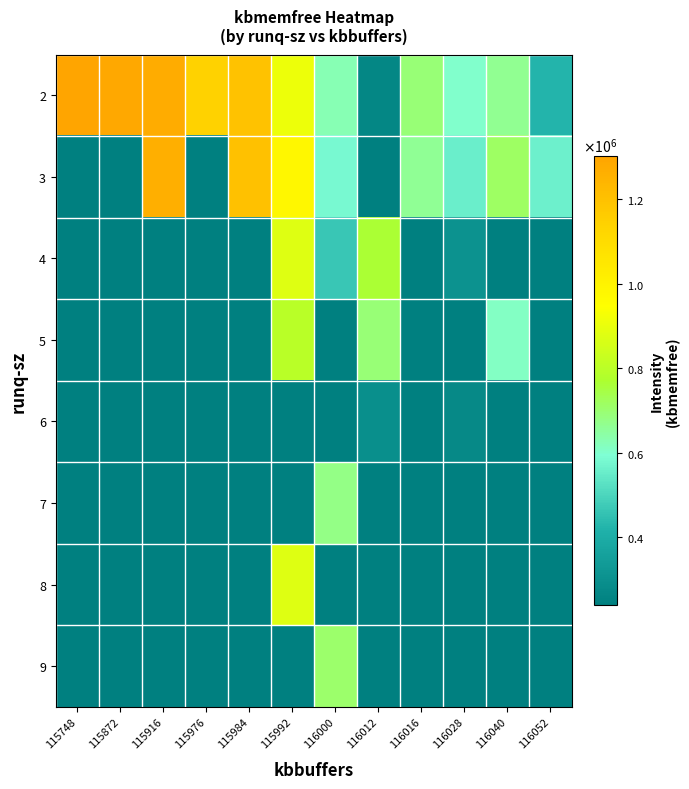

What is the greatest value displayed?

1301604